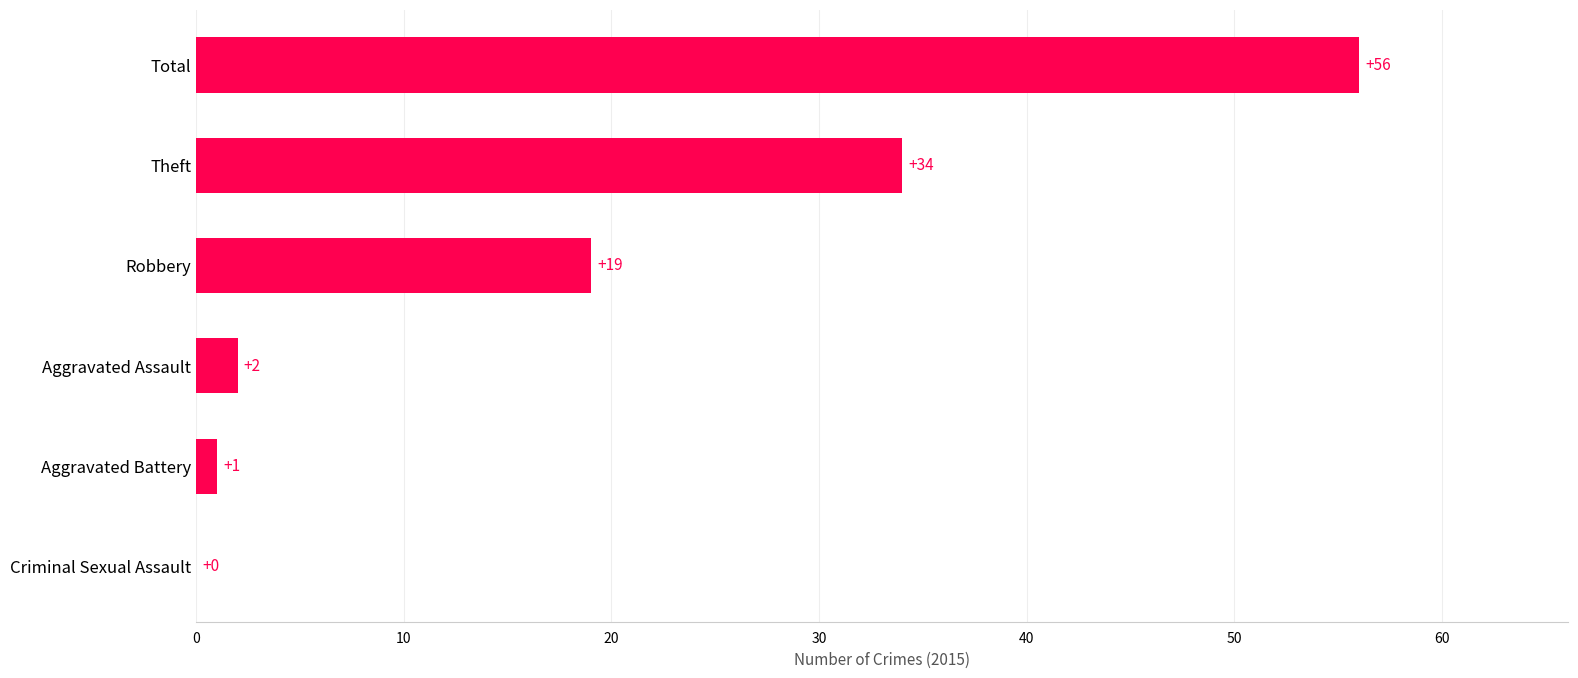

The chart shows a value of 19 at Robbery. True or false?

True